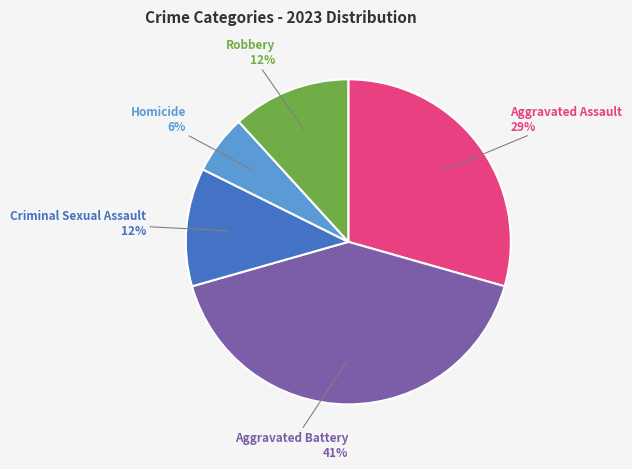

Does any single category account for the majority?

No